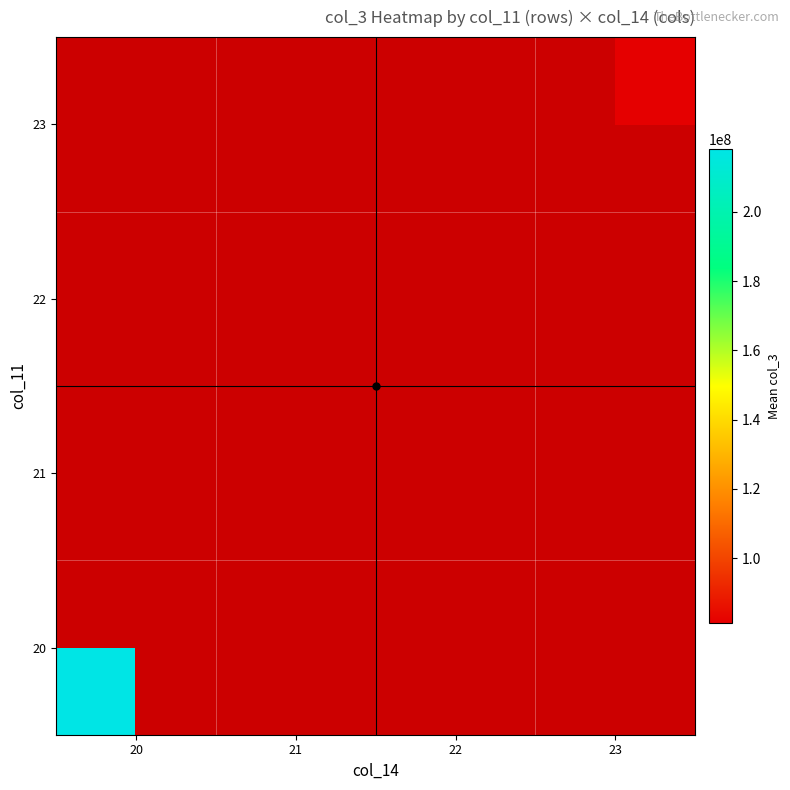

How many categories are shown in the chart?

4